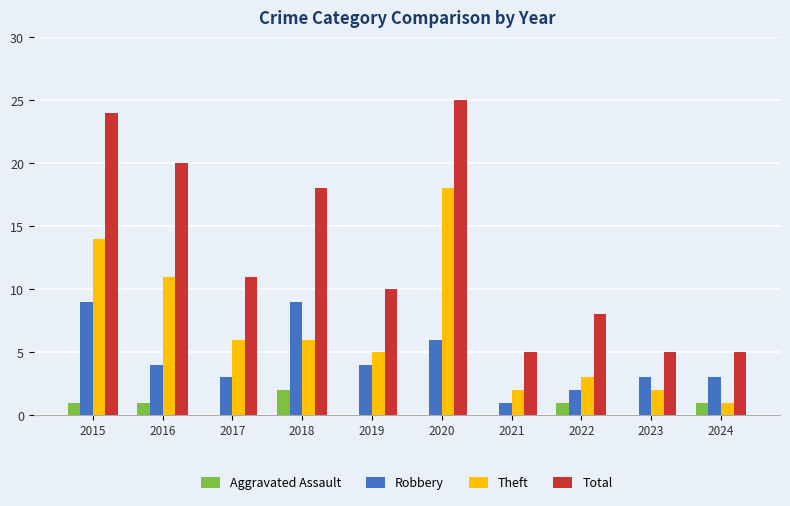

What is the sum of all Robbery values?

44